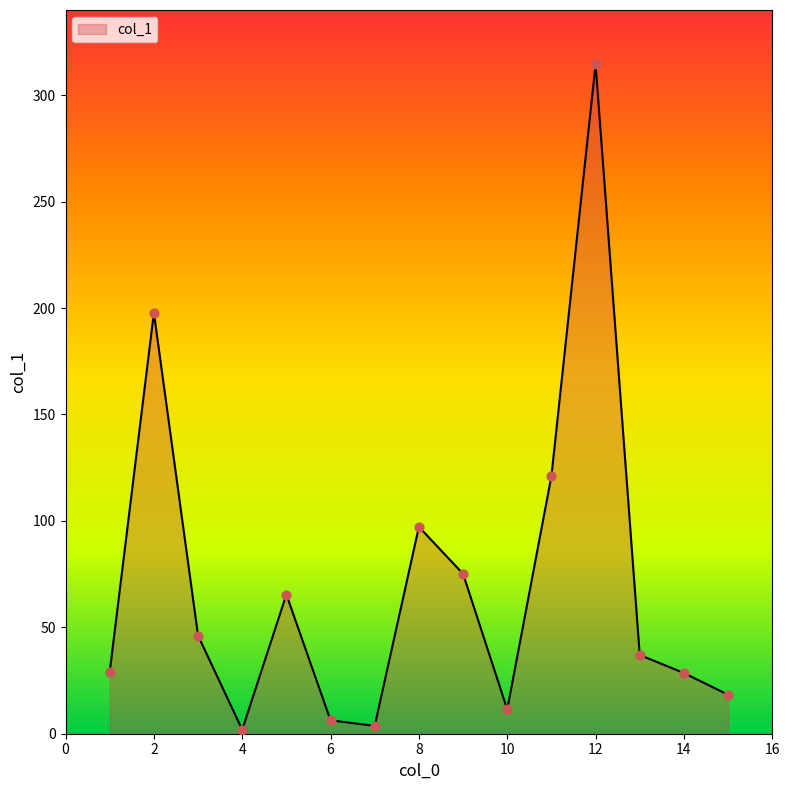

What is the maximum value shown in the chart?

314.5